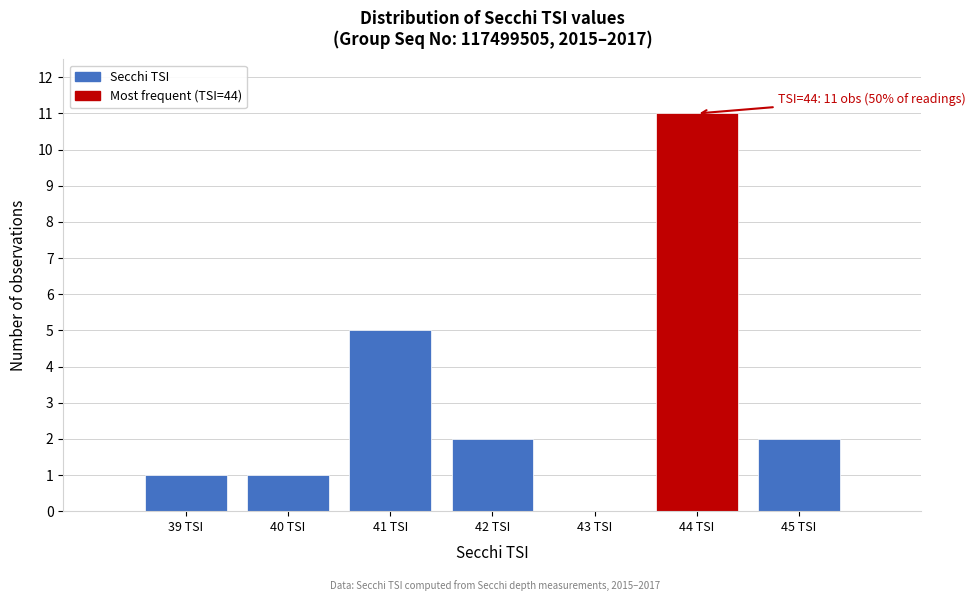

Which range on the x-axis has the tallest bar?

43.5 to 44.5